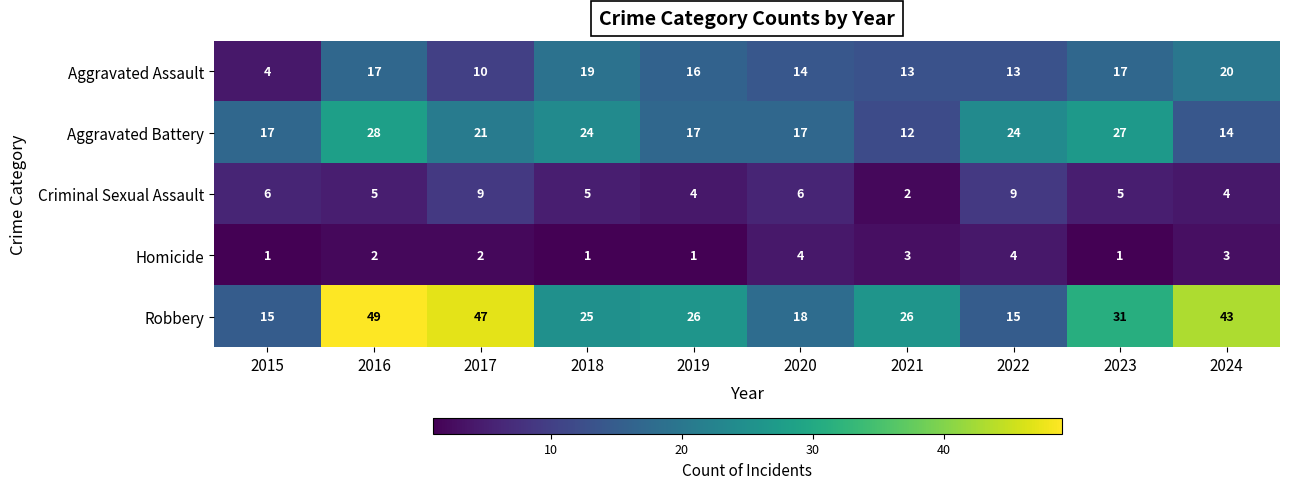

Which series has the largest range (max minus min)?

Robbery